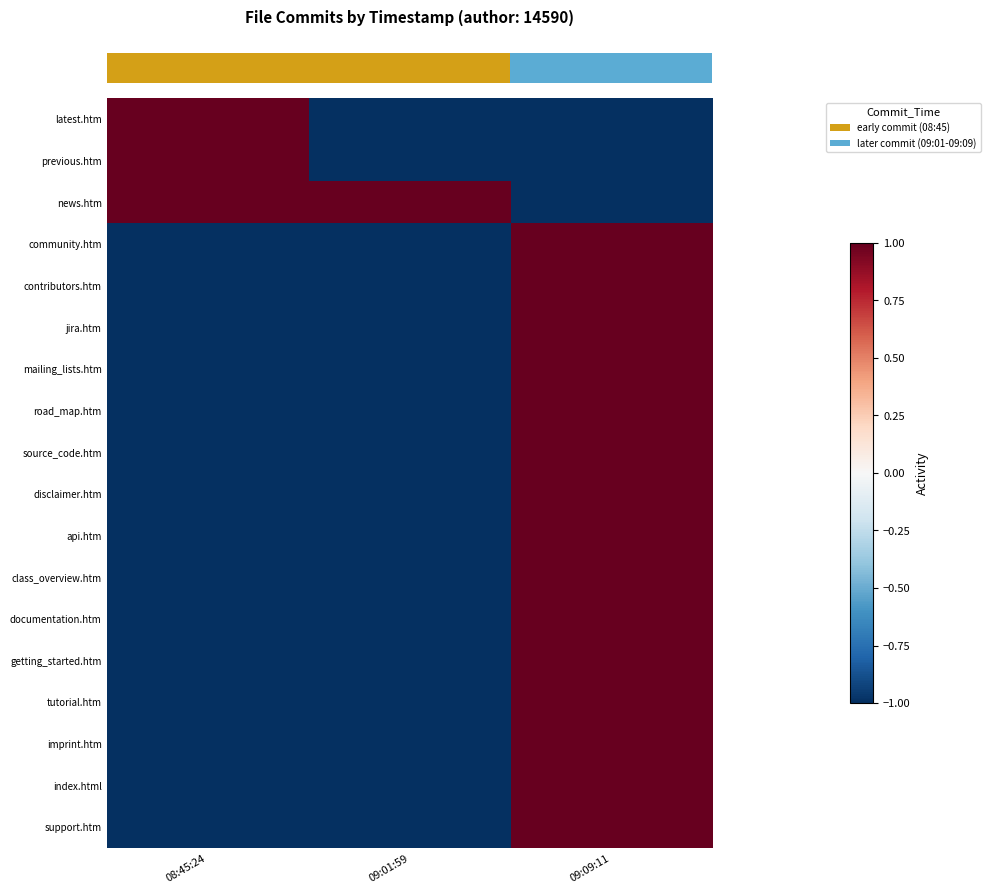

What is the greatest value displayed?

1